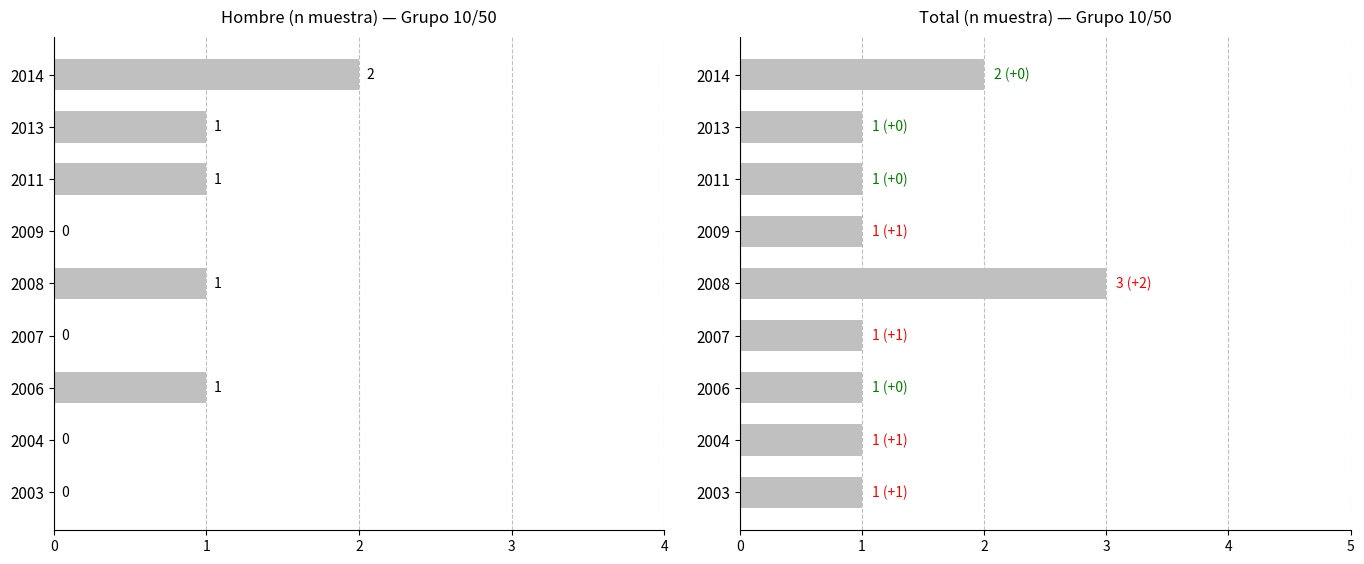

What is the difference between the second highest and minimum values in the Total (n muestra) series?

1